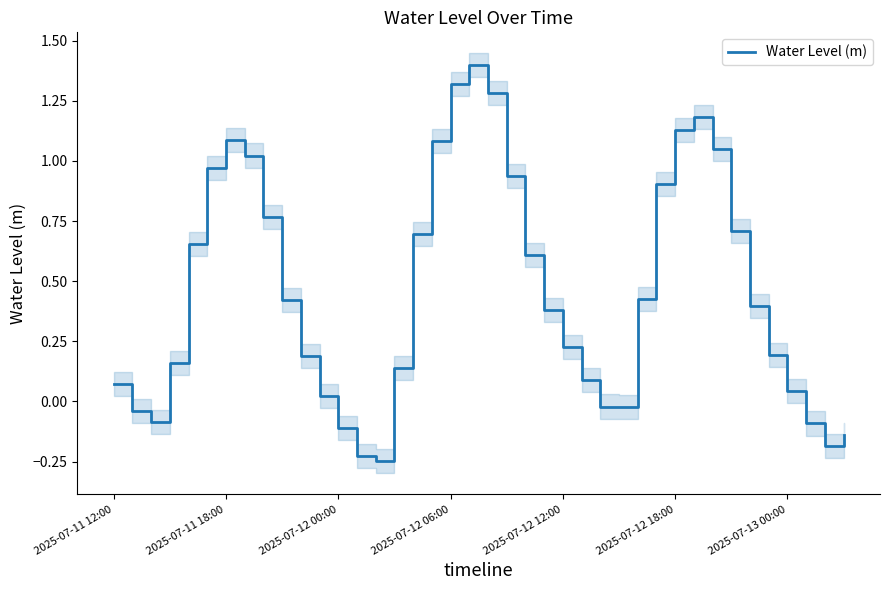

How many values exceed 0?

30